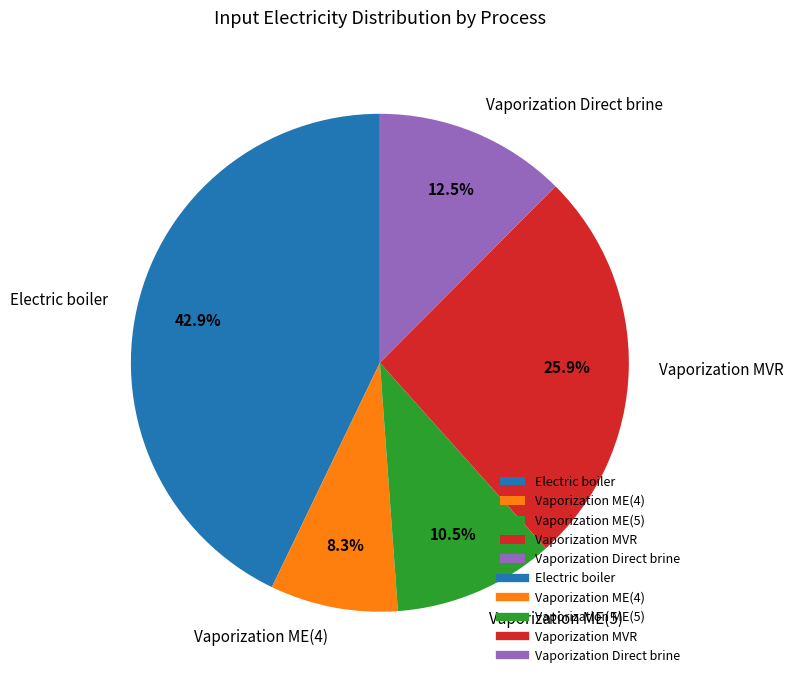

Is there any slice that represents more than half of the pie?

No